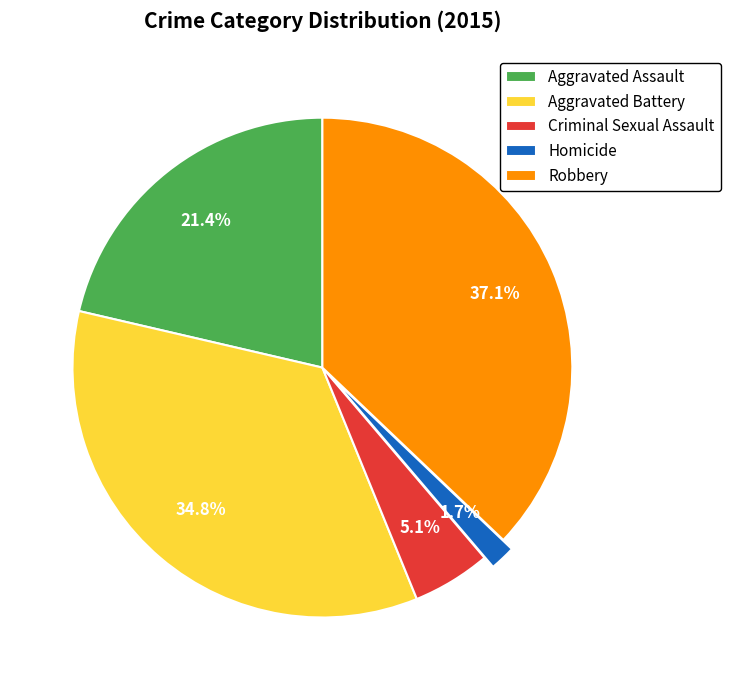

To the nearest percent, what is the combined percentage of Aggravated Battery and Robbery?

72%